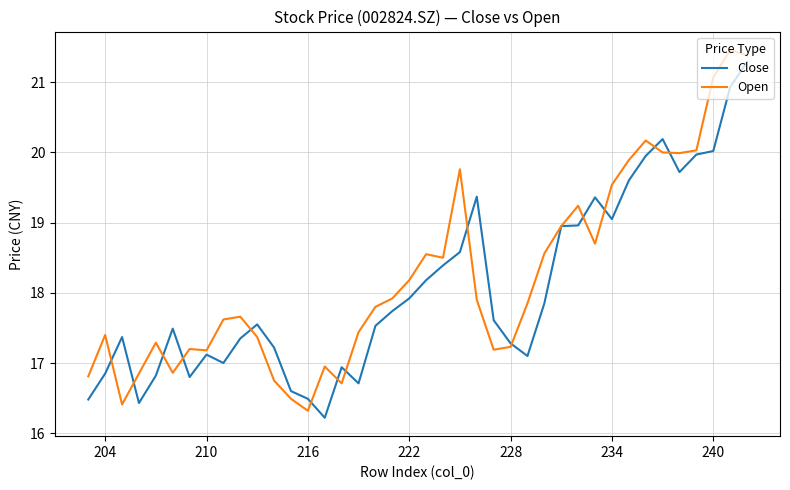

Which series has the largest total across all categories?

Open